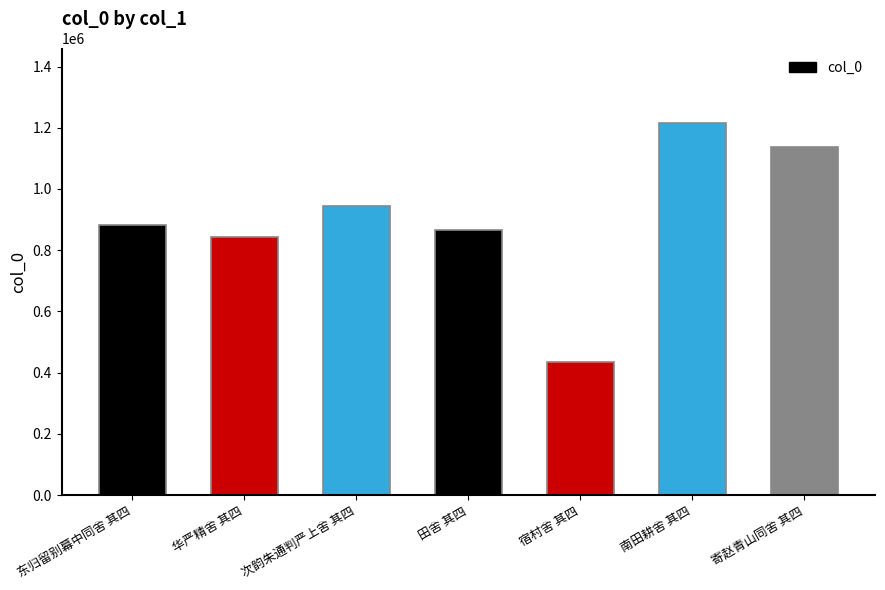

Reading right to left, transcribe all the data shown in this chart.

寄赵青山同舍 其四=1138176	南田耕舍 其四=1215722	宿村舍 其四=435084	田舍 其四=865916	次韵朱通判严上舍 其四=943177	华严精舍 其四=842629	东归留别幕中同舍 其四=883030